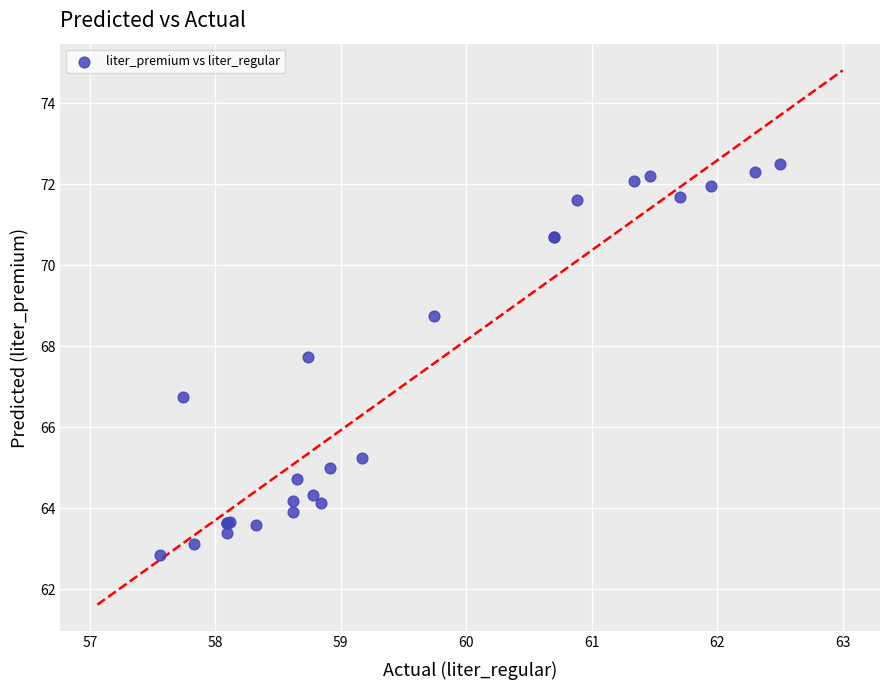

What Y value in the scatter plot is closest to 67?

66.7